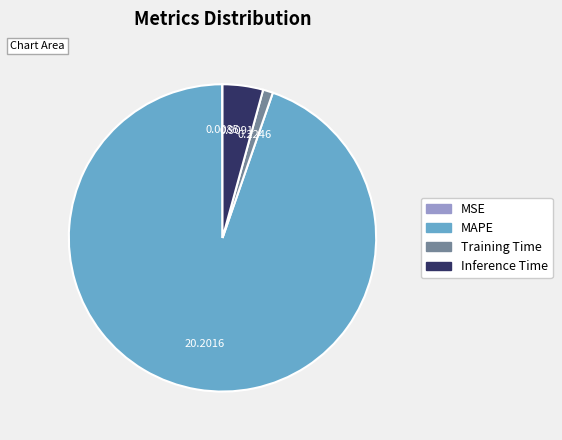

Between MAPE and Training Time, which is larger?

MAPE